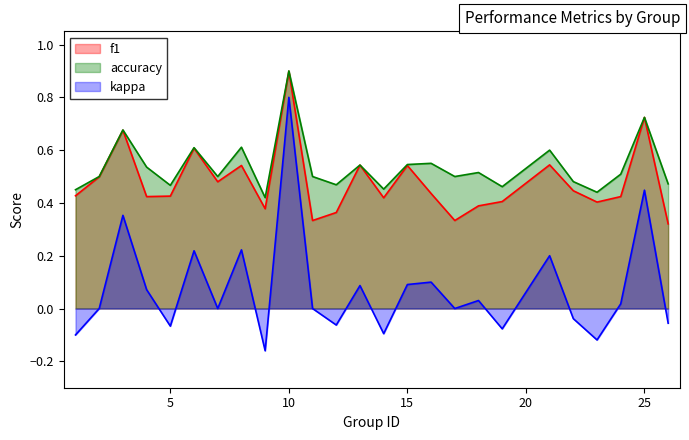

Count the number of categories in the chart.

25